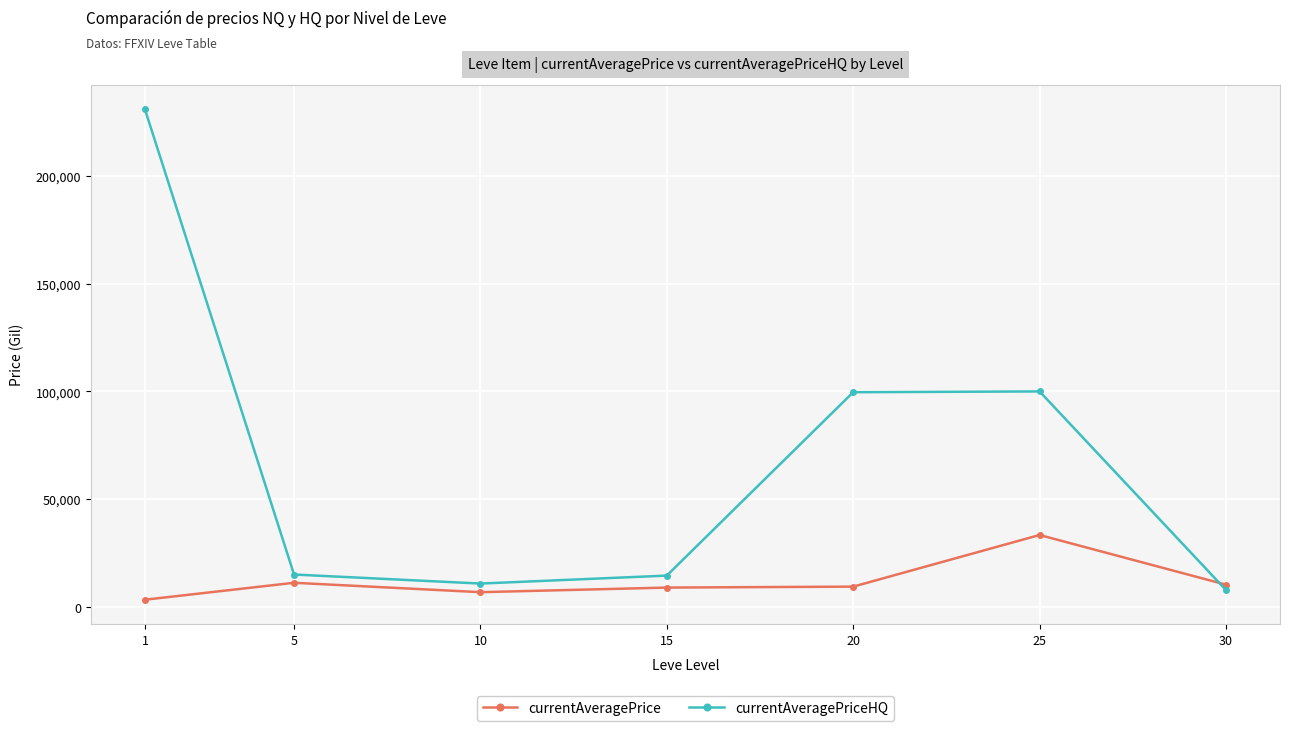

True or false: currentAveragePriceHQ has more than 2 points higher than both neighbors.

False